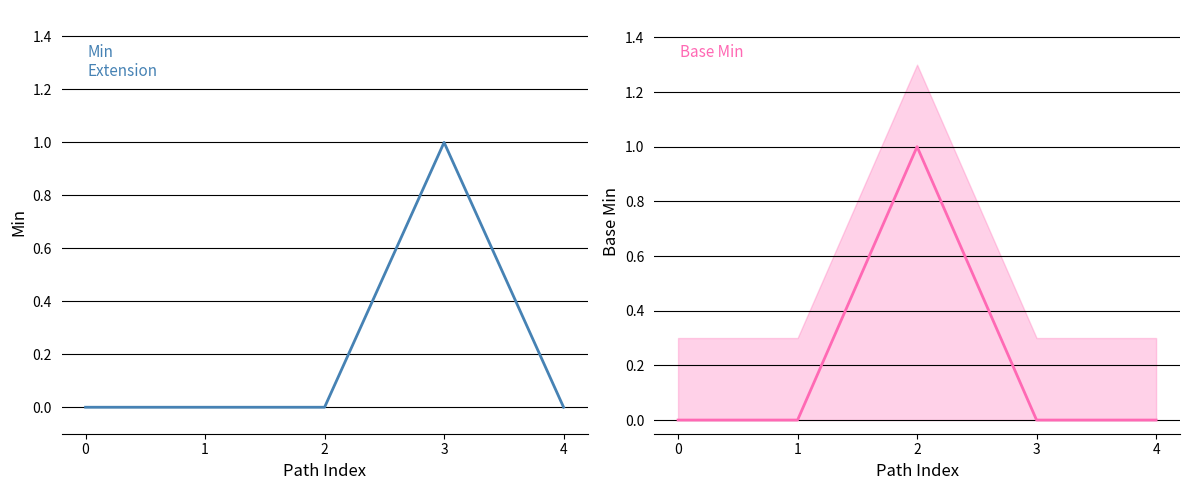

What is the sum of all Min values?

1